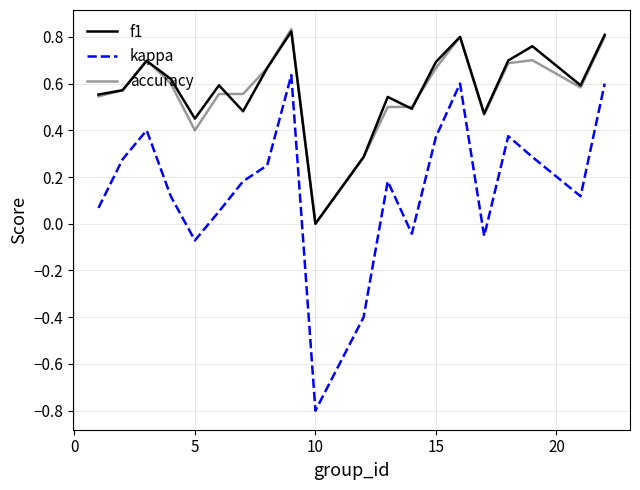

Does the chart have visible grid lines?

Yes